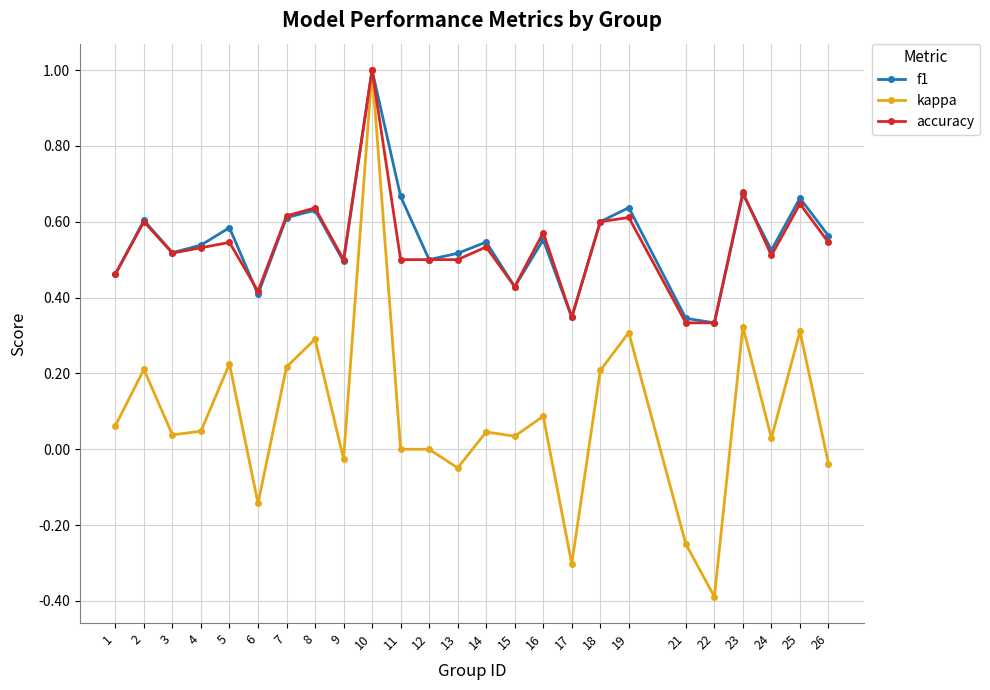

True or false: f1 has more than 1 interior local peaks.

True